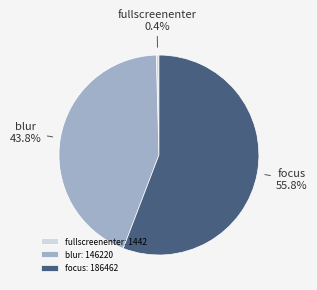

Does focus represent more than half of the total?

Yes